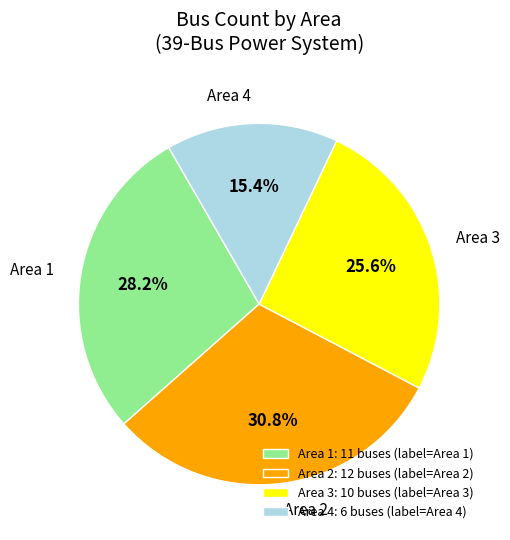

What is the largest slice in the pie chart?

Area 2